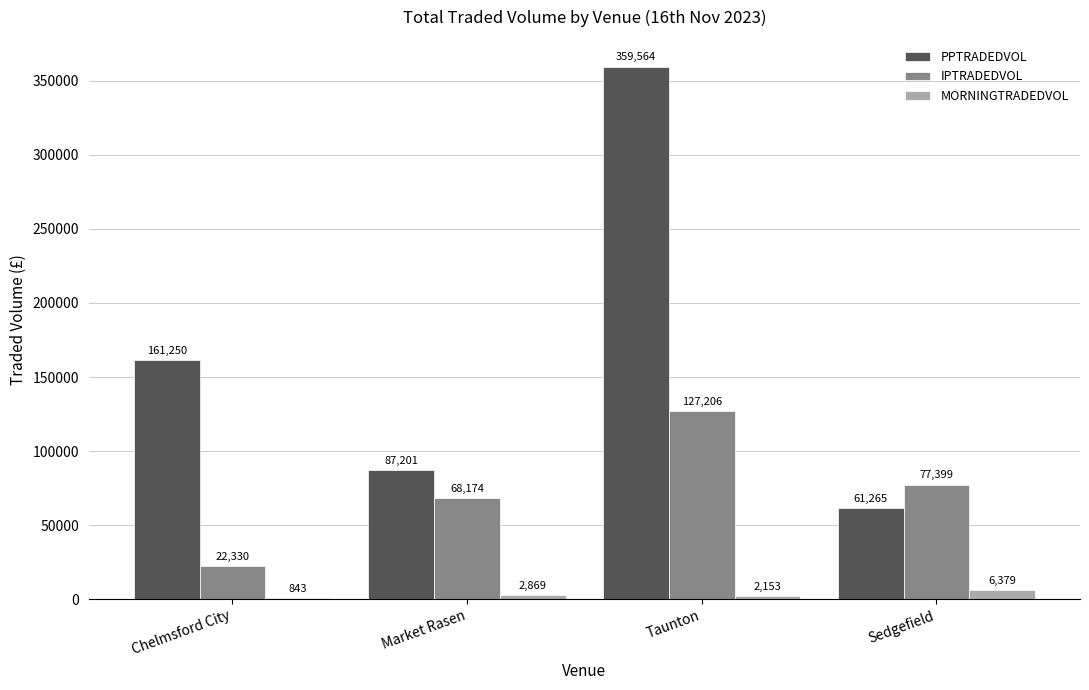

What is the highest value of the PPTRADEDVOL series?

359563.5